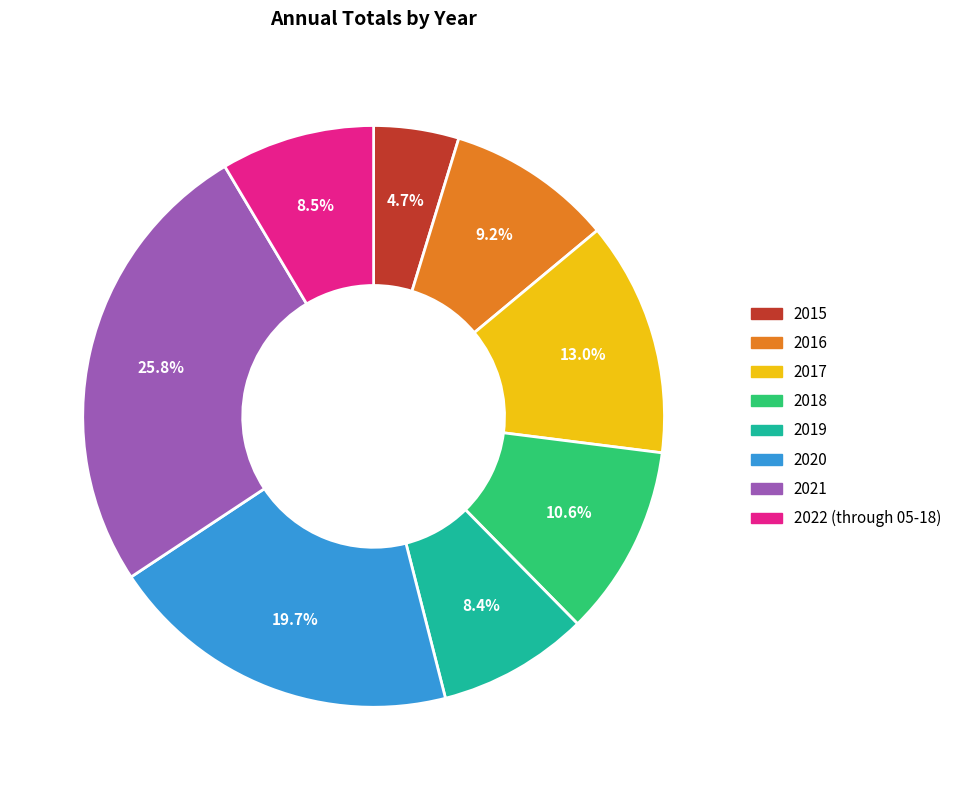

To the nearest percent, what is the difference between the 2021 and 2016 slice percentages?

17%